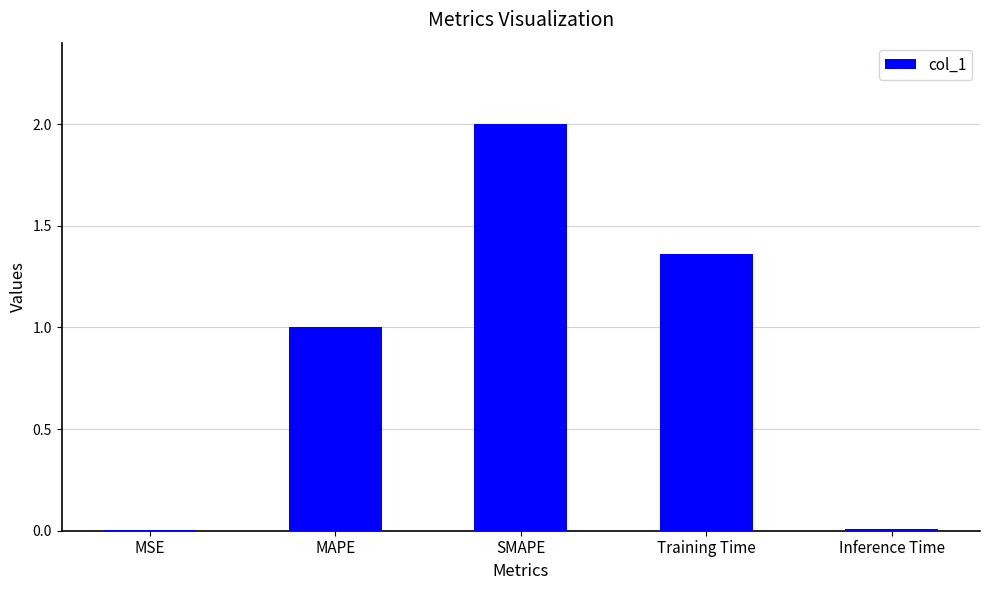

True or false: the data shows 1.0 at MAPE.

True